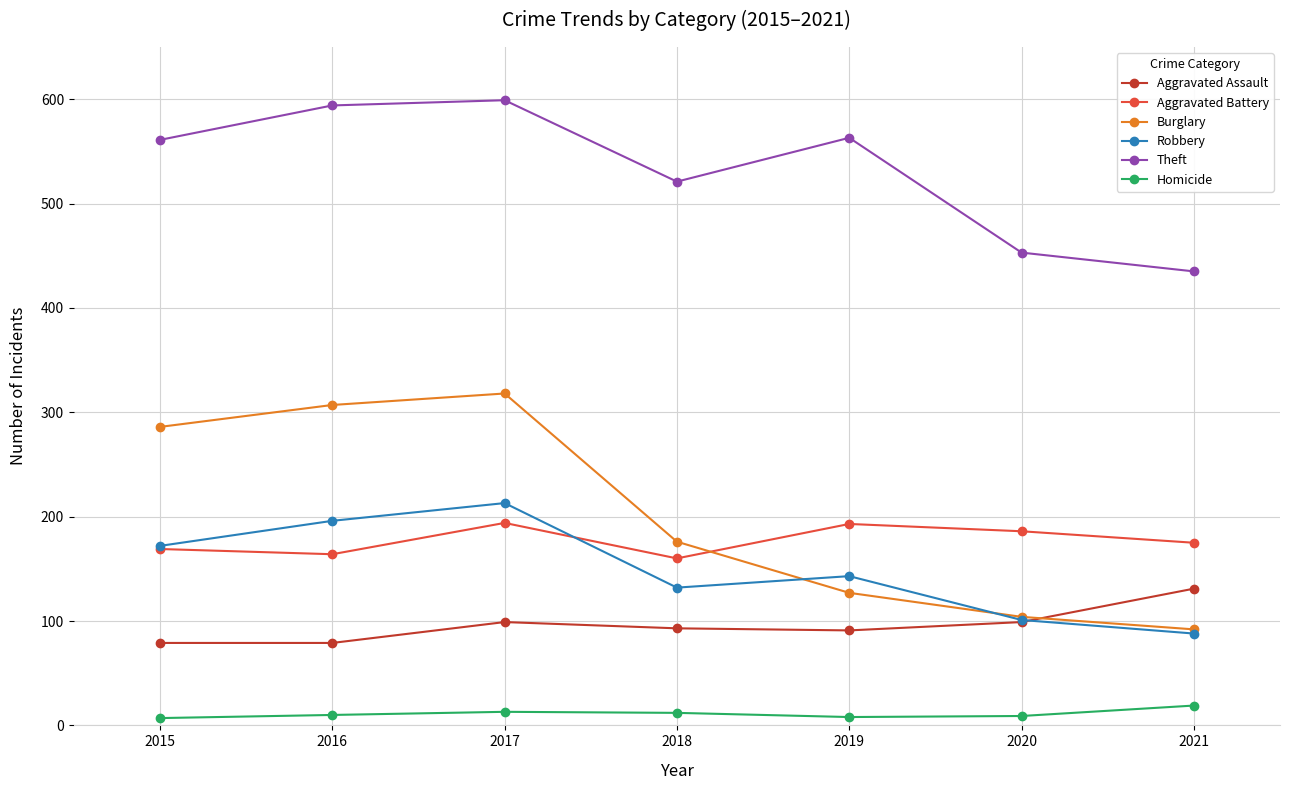

How many interior local valleys does the Theft series have?

1